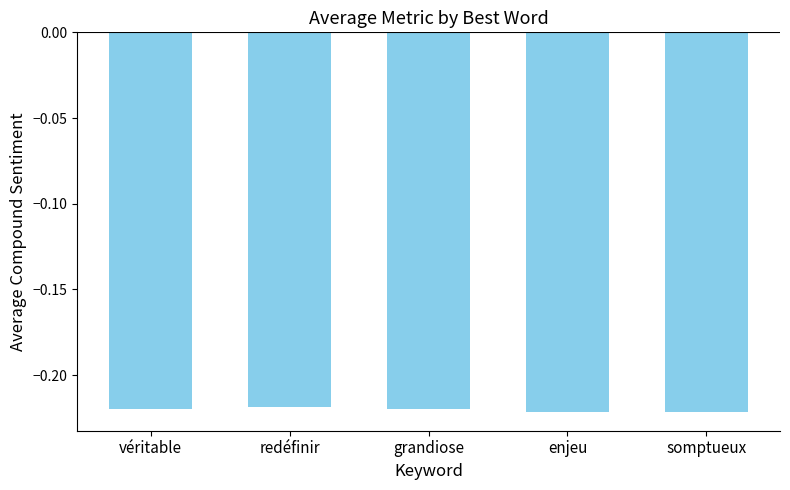

What position from the right is enjeu?

2